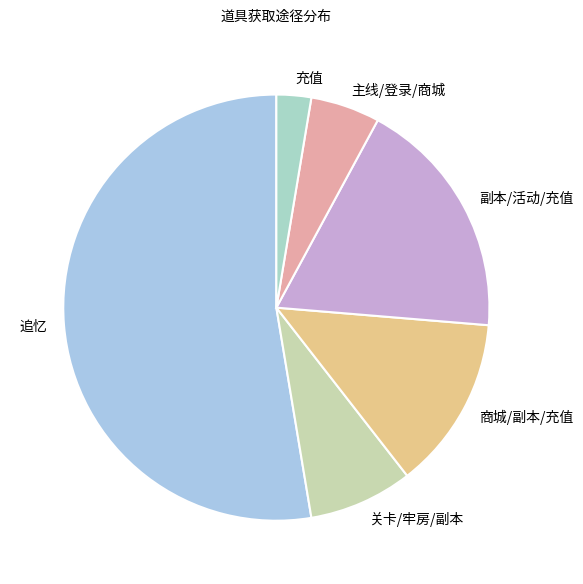

Which slice is the smallest?

充值